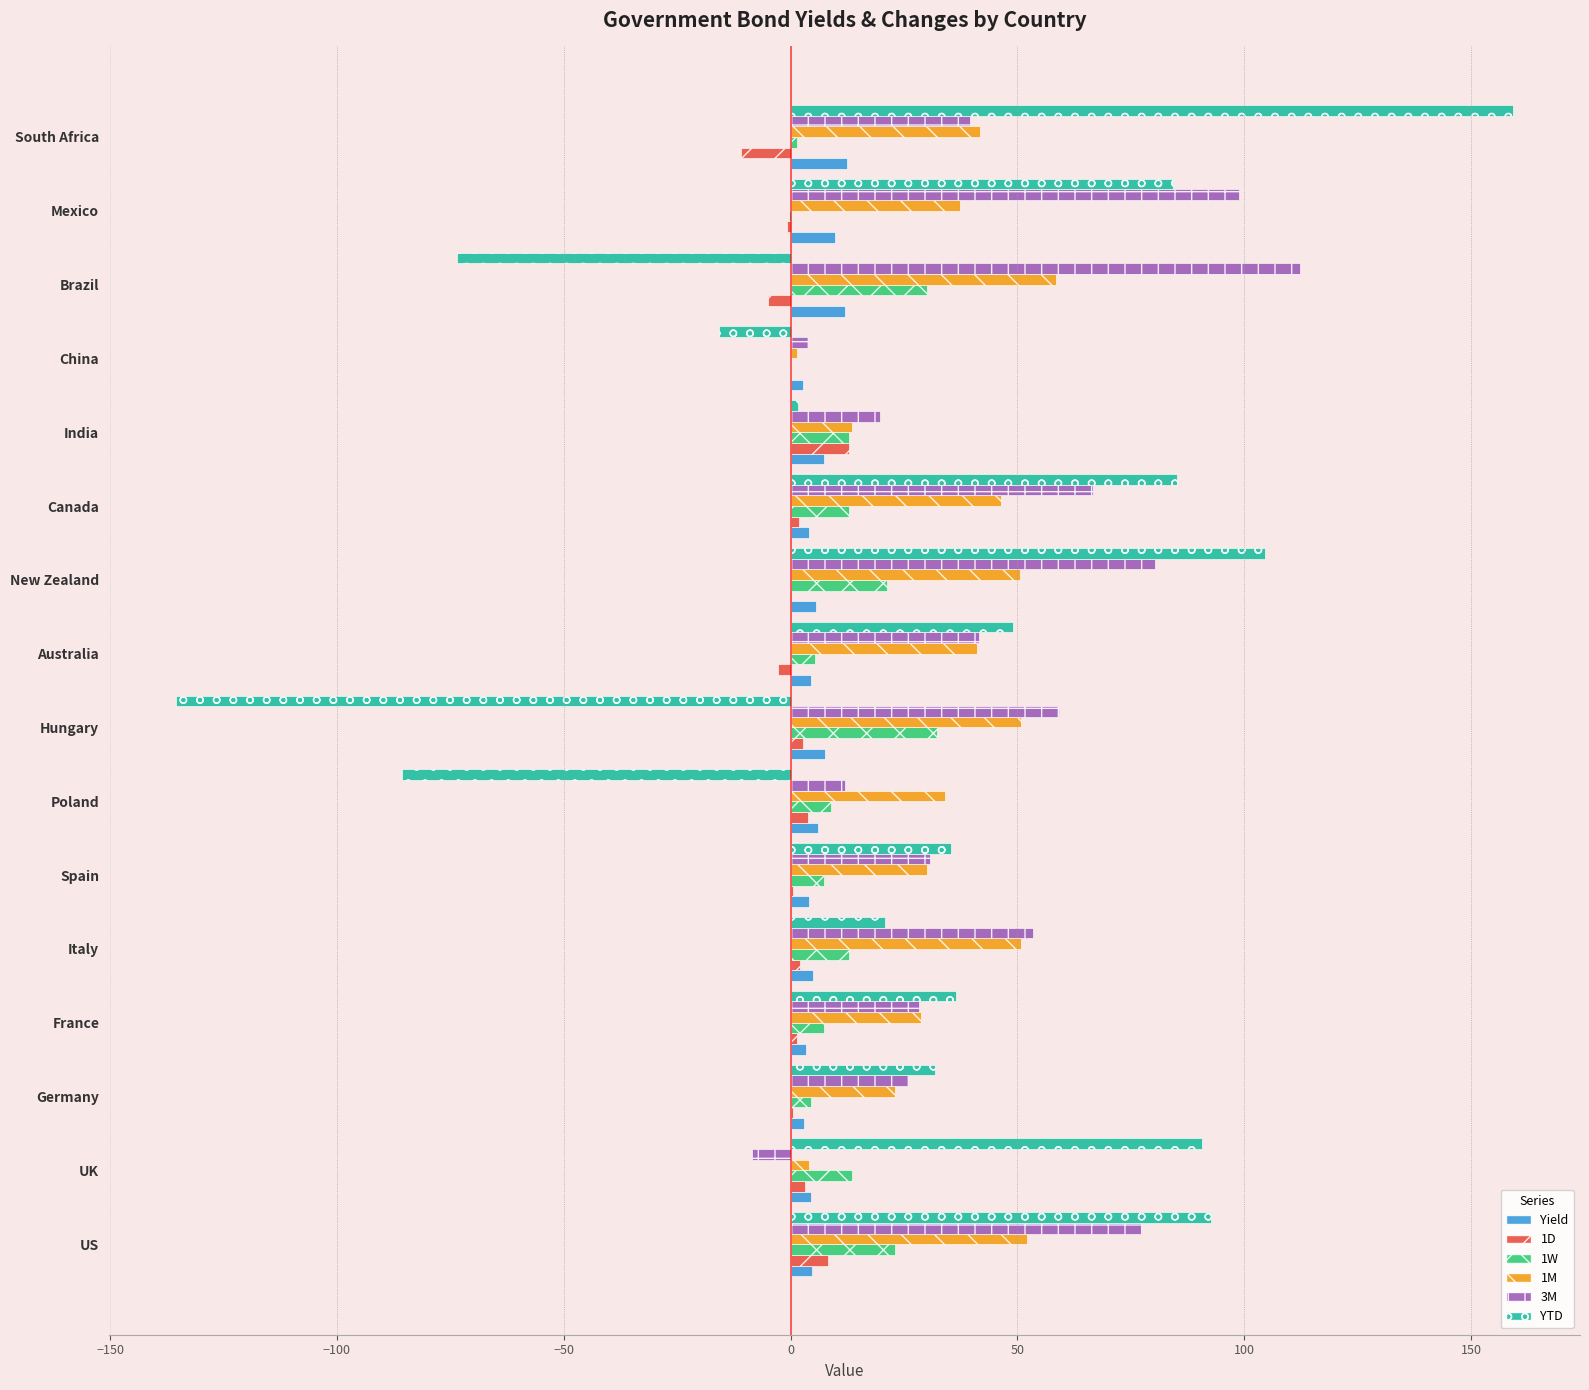

Is the value of YTD at US greater than the value of 1W at UK?

Yes